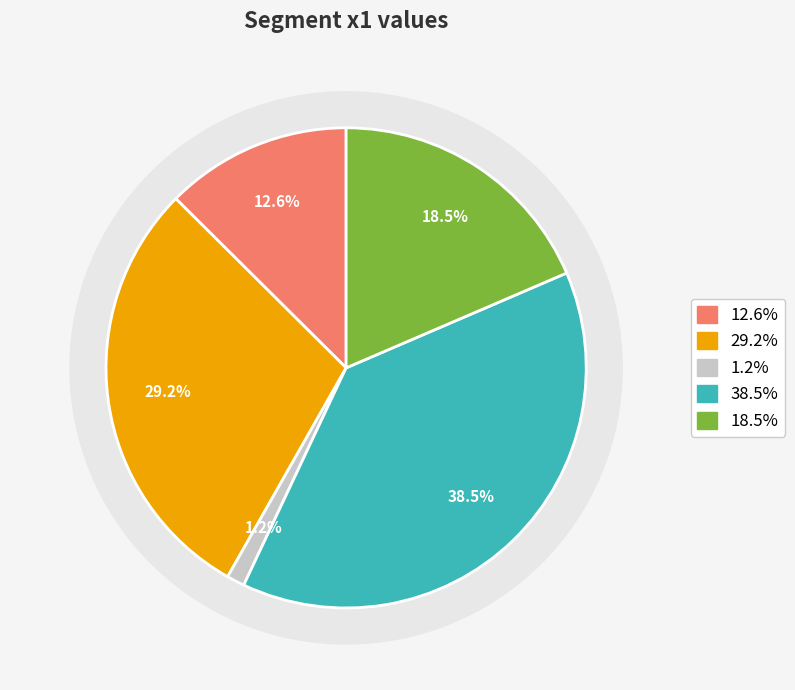

How many slices are in this pie chart?

5